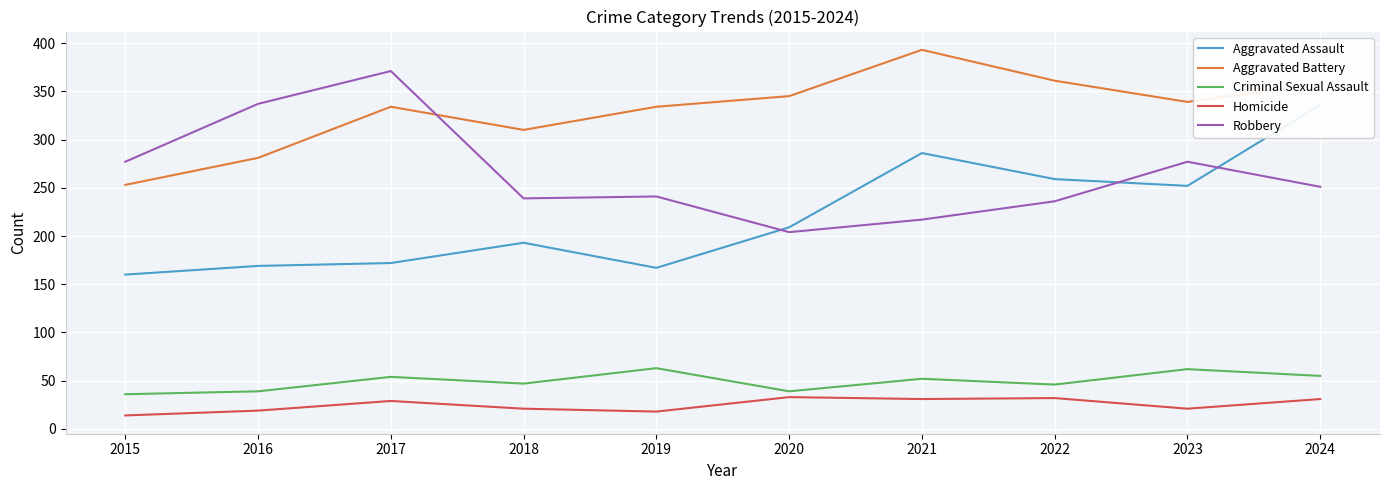

Which label corresponds to the smallest value in the chart?

2015